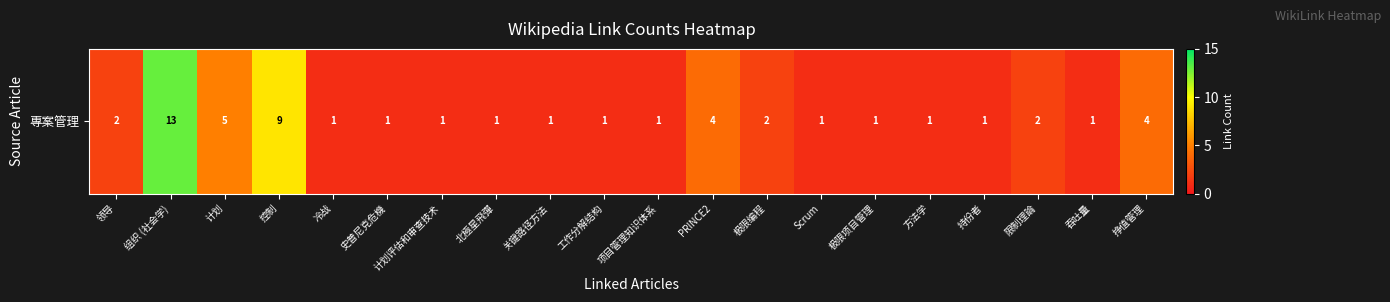

List the labels in order of value, largest first.

组织 (社会学), 控制, 计划, PRINCE2, 挣值管理, 领导, 极限编程, 限制理論, 冷战, 史普尼克危機, 计划评估和审查技术, 北極星飛彈, 关键路径方法, 工作分解结构, 项目管理知识体系, Scrum, 极限项目管理, 方法学, 持份者, 吞吐量